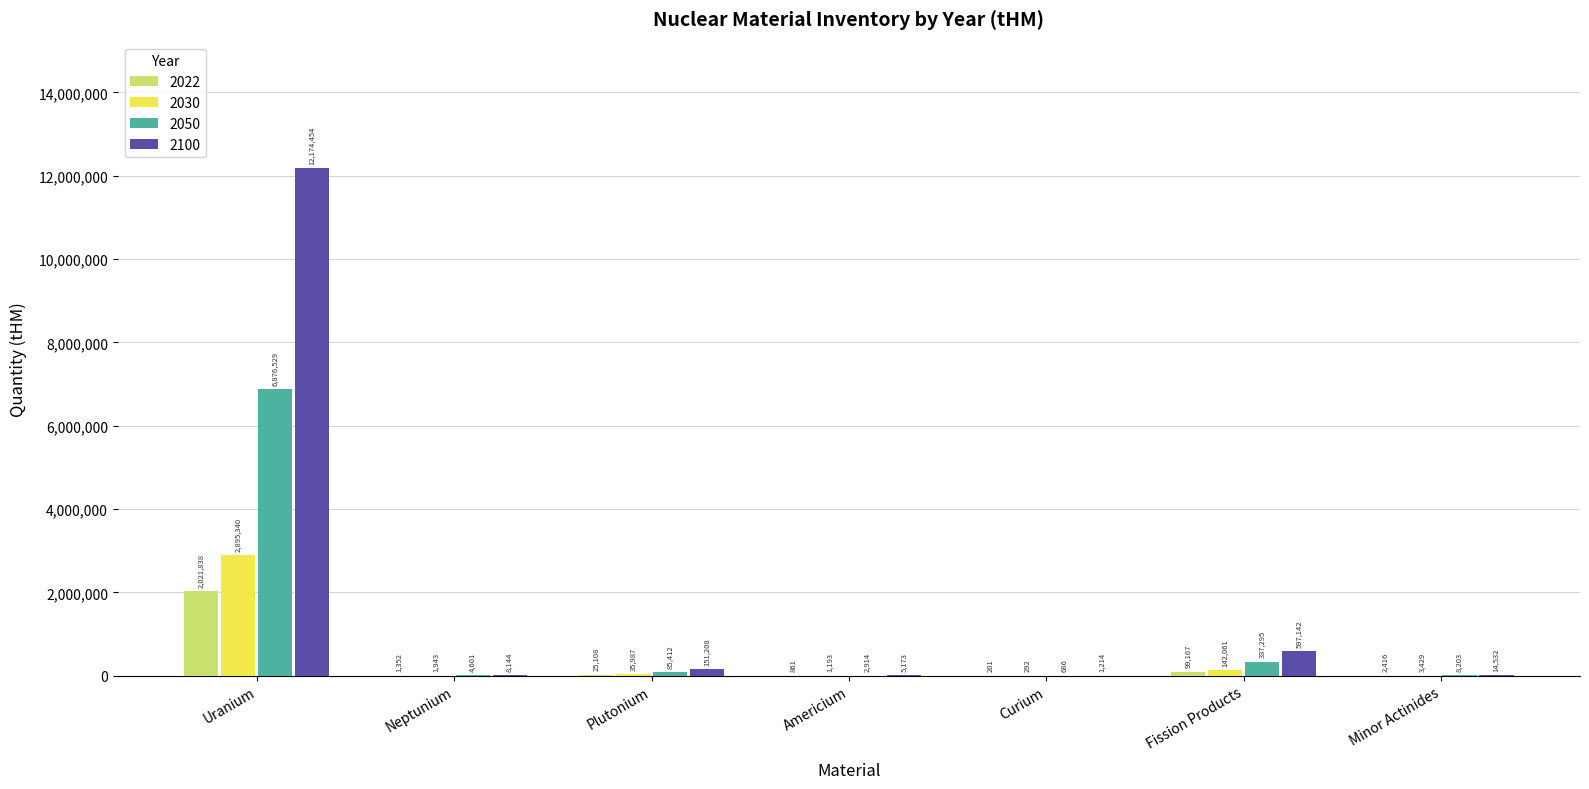

Is it true that 2022 equals 25108 at Plutonium?

True